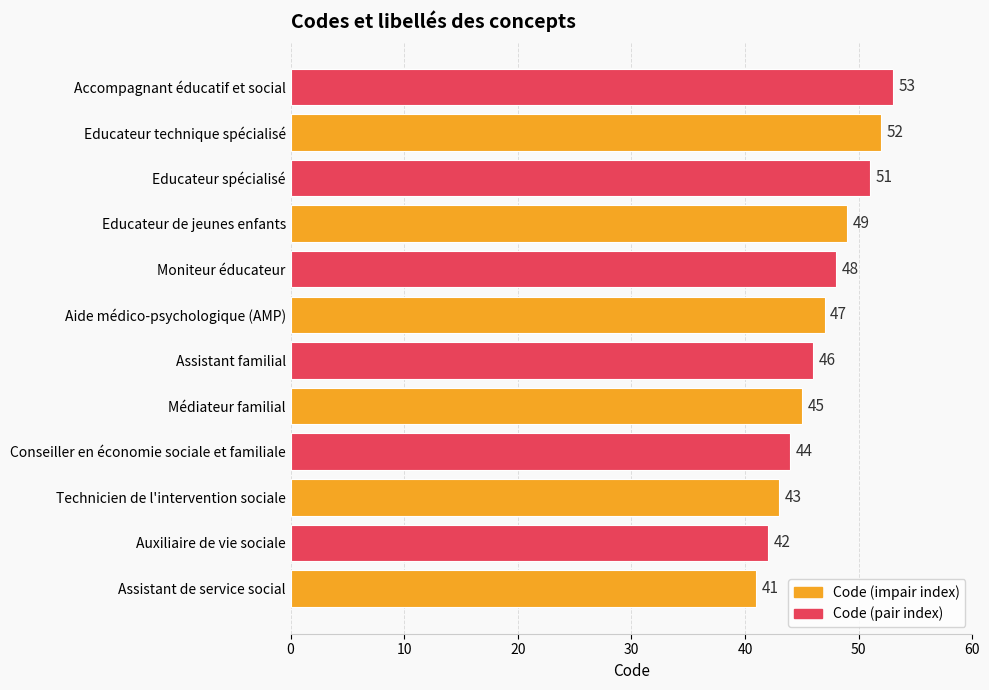

The value at Accompagnant éducatif et social is 53. True or false?

True